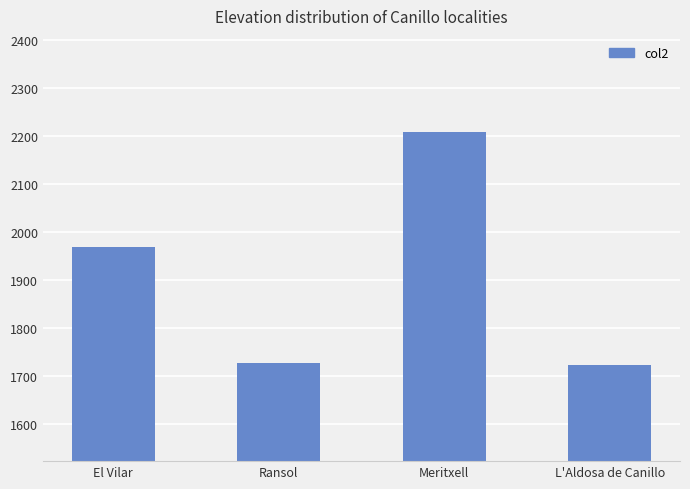

What position from the right is L'Aldosa de Canillo?

1